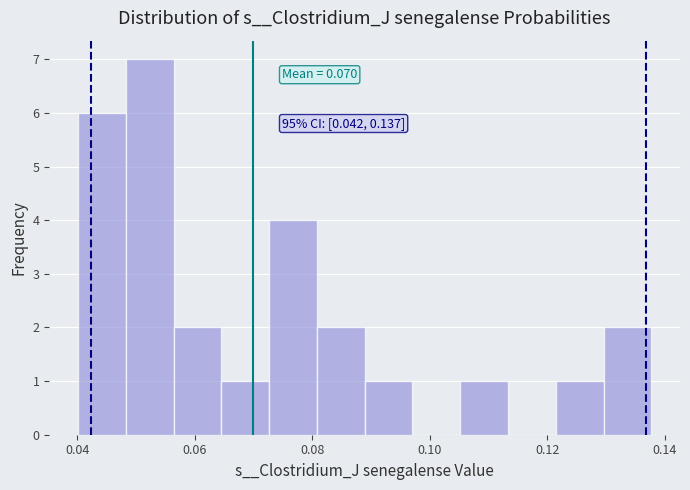

Which range on the x-axis has the tallest bar?

0.048 to 0.056